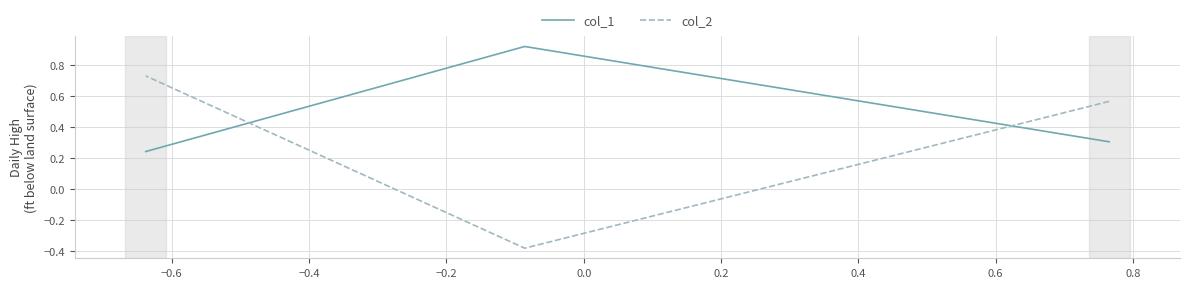

Is this an area chart (filled region under the line)?

No